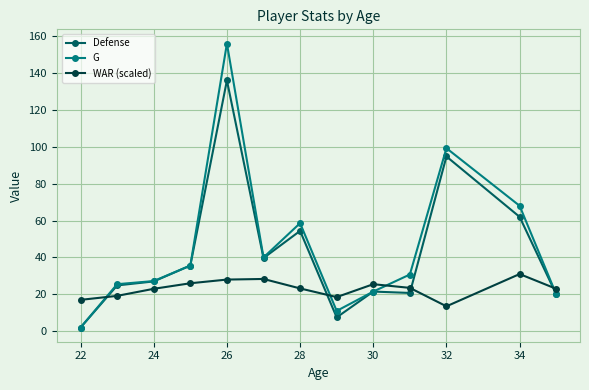

True or false: Defense has more than 2 interior local peaks.

True